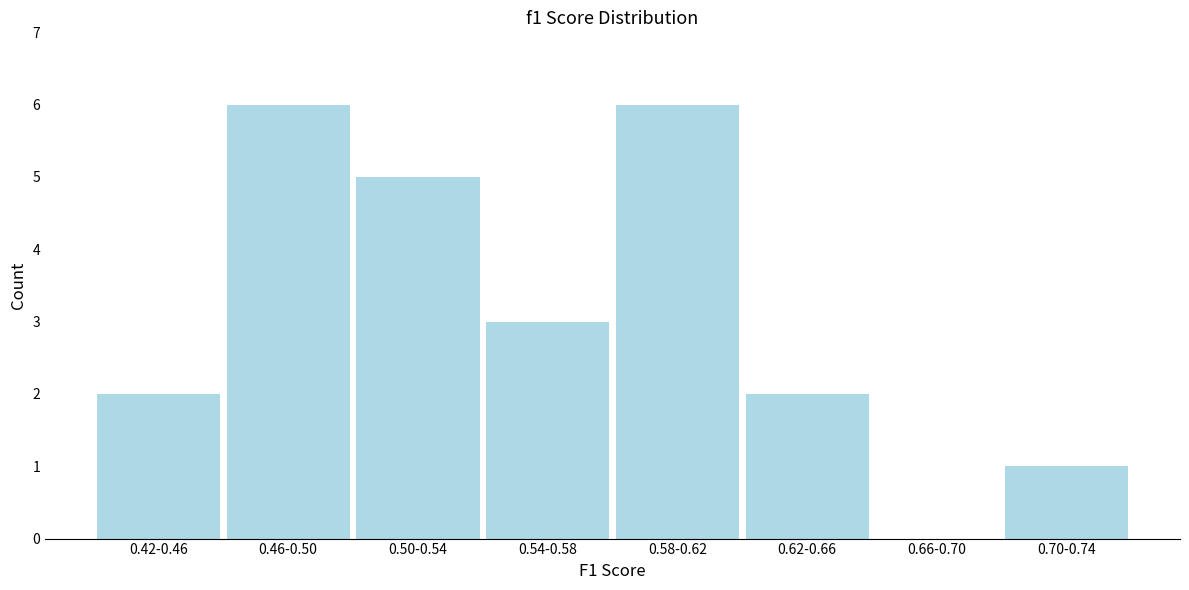

Reading right to left, list all the values displayed in this chart.

0.70-0.74=1	0.66-0.70=0	0.62-0.66=2	0.58-0.62=6	0.54-0.58=3	0.50-0.54=5	0.46-0.50=6	0.42-0.46=2